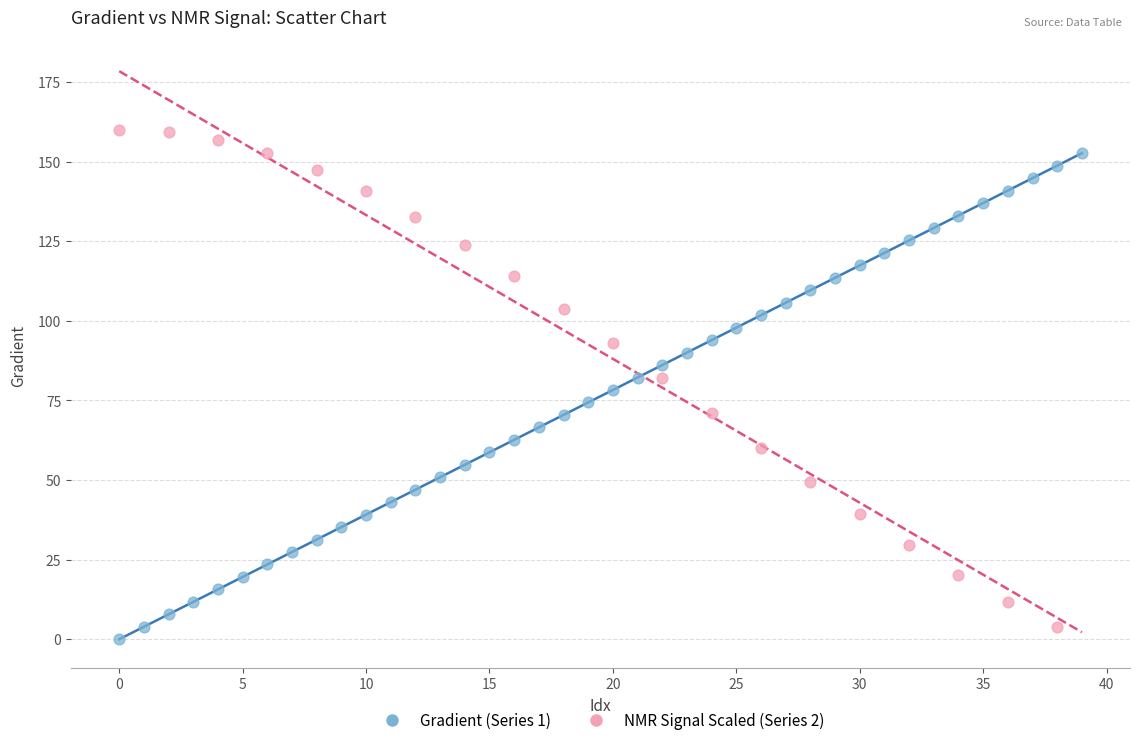

What are all the series names shown in the legend?

Gradient (Series 1), NMR Signal Scaled (Series 2)